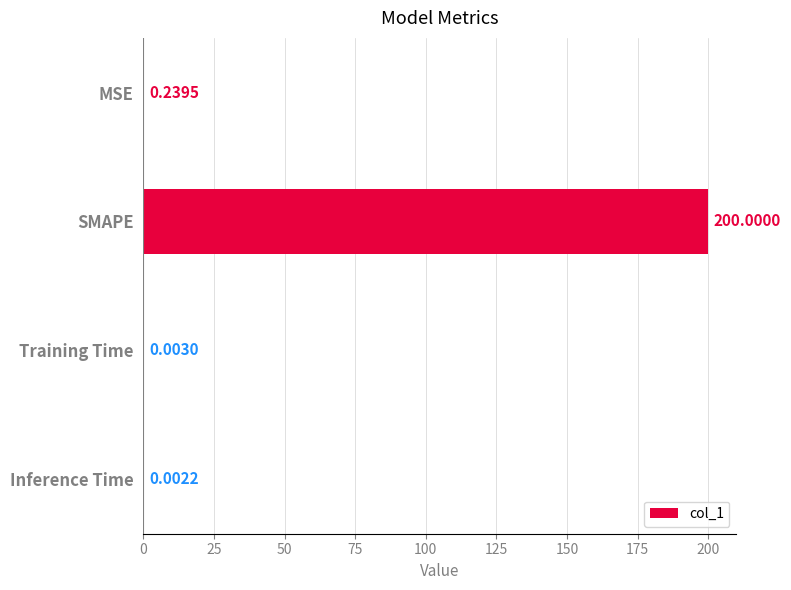

Where is the data nearest to the value 100?

MSE